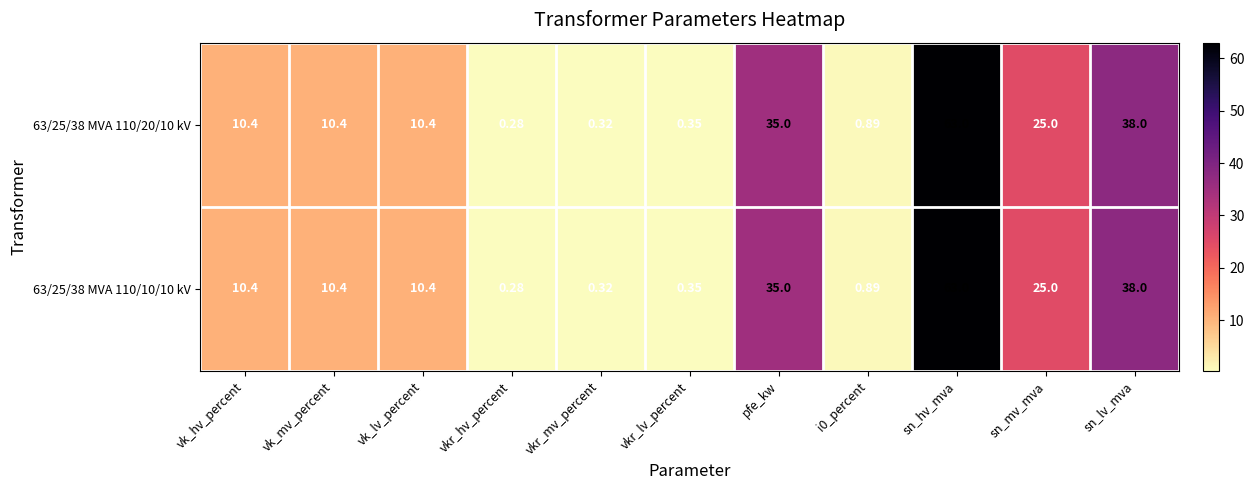

Where does the 63/25/38 MVA 110/20/10 kV series first go above 10?

vk_hv_percent